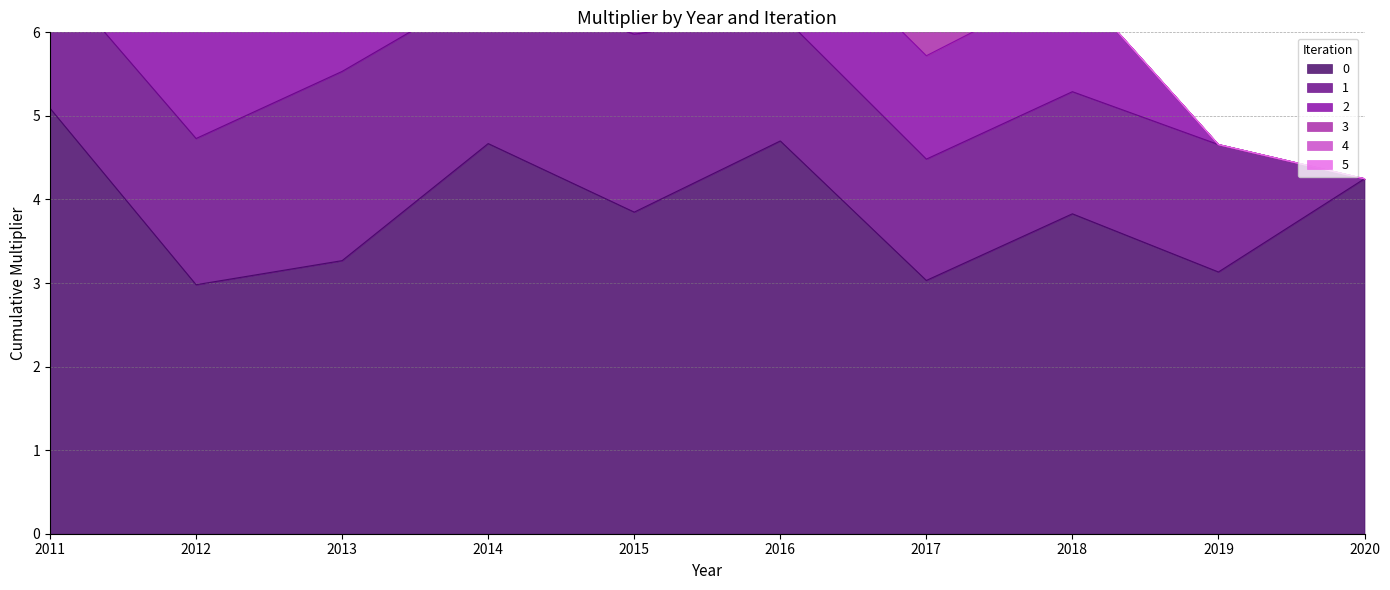

What is the sum of the 4 values at 2015 and 2016?

2.2